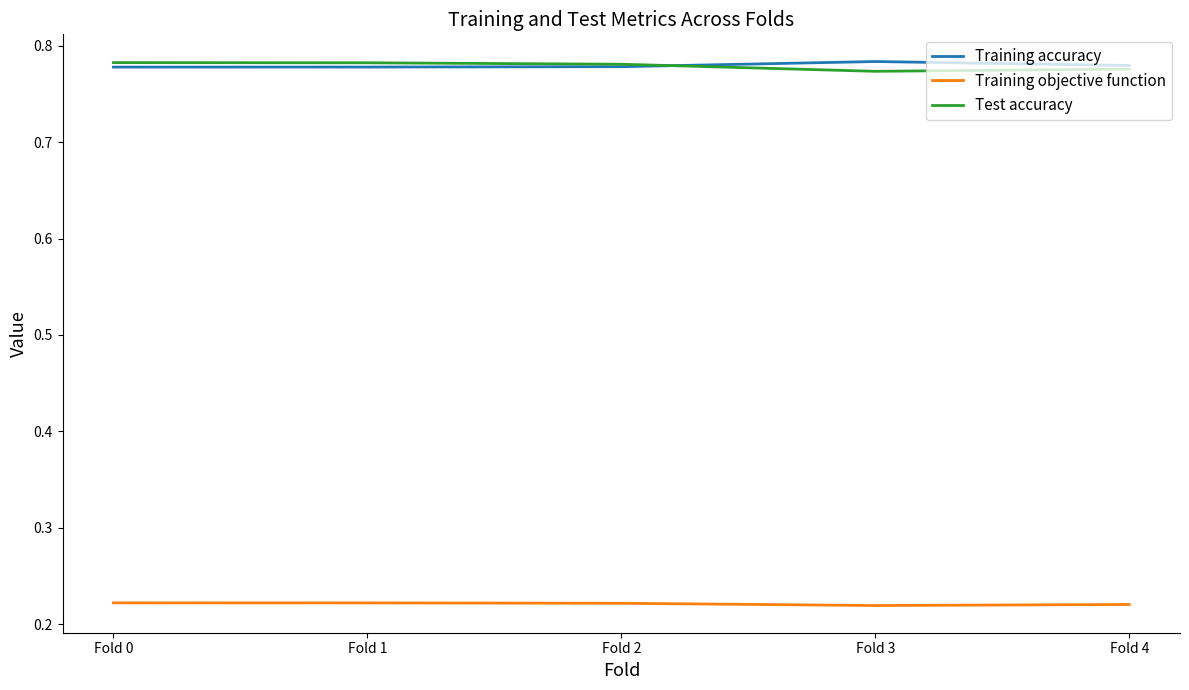

True or false: Training objective function and Test accuracy intersect in this chart.

False